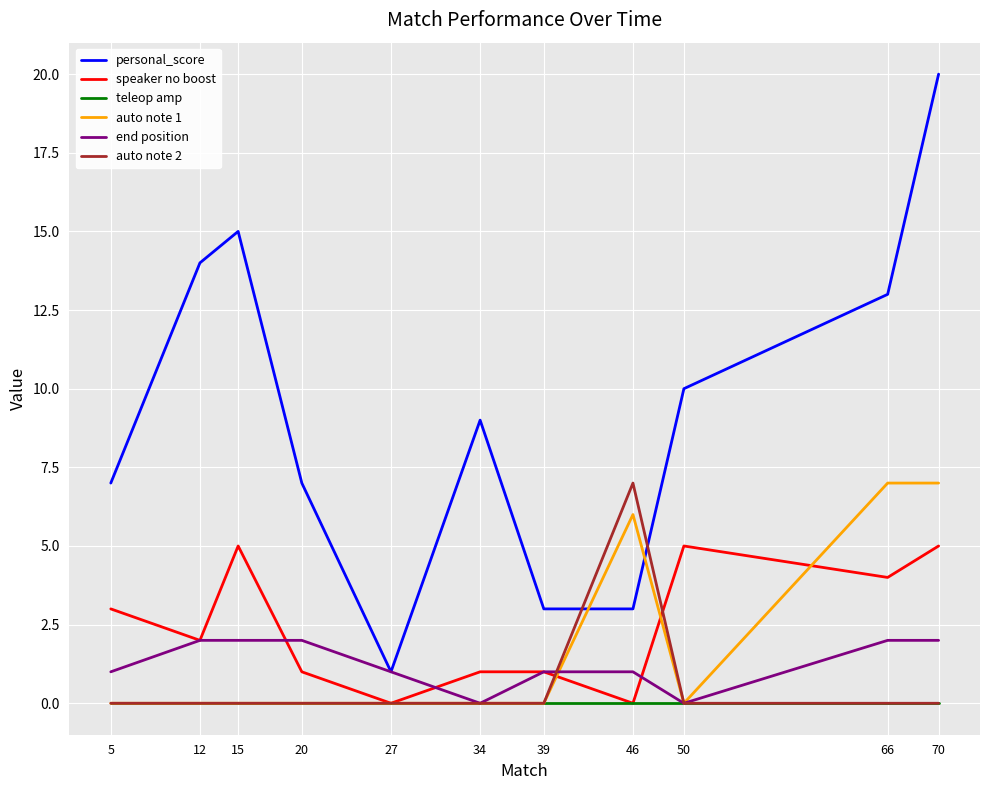

What is the difference between the speaker no boost values at 15 and 34?

4